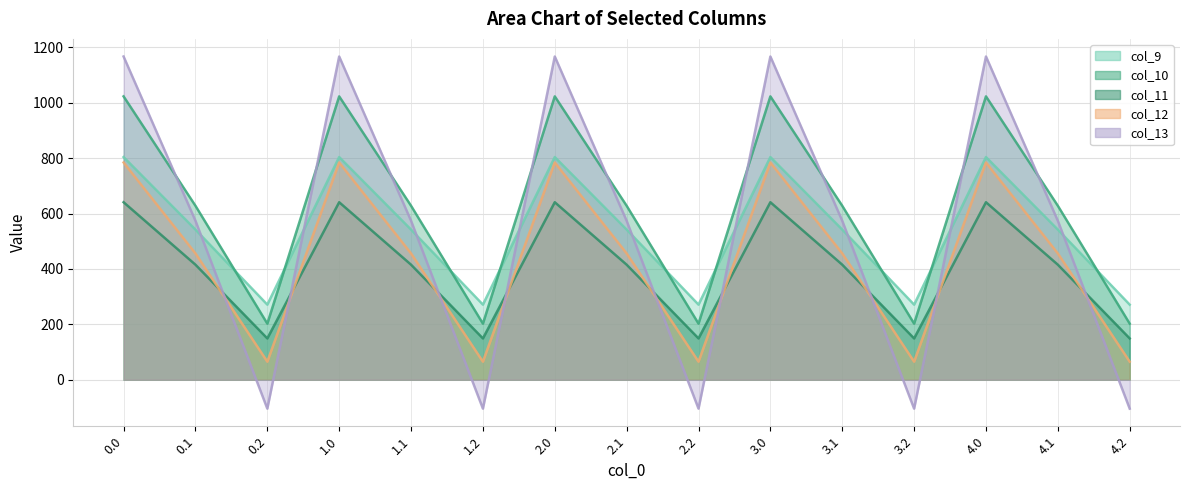

What is the difference between the highest and lowest values at 2.1?

212.7